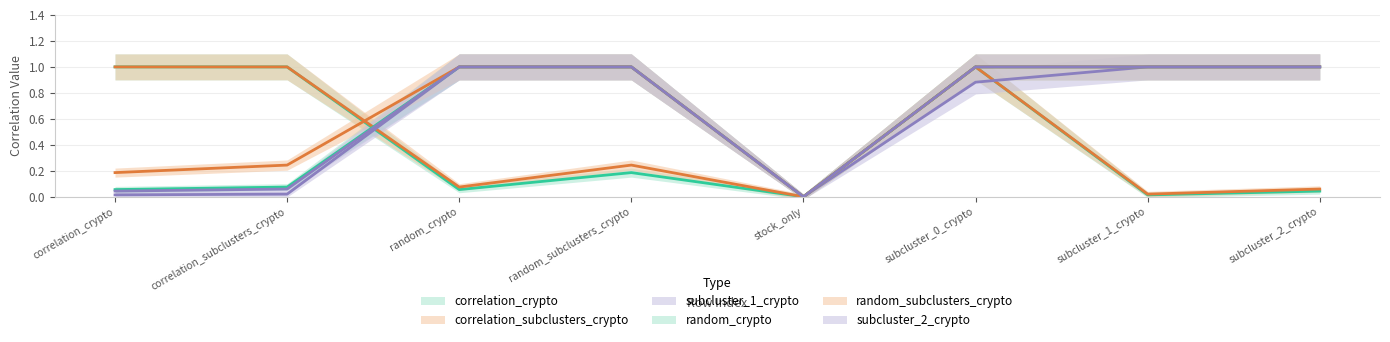

What is the difference between the correlation_subclusters_crypto values at correlation_subclusters_crypto and random_subclusters_crypto?

0.8